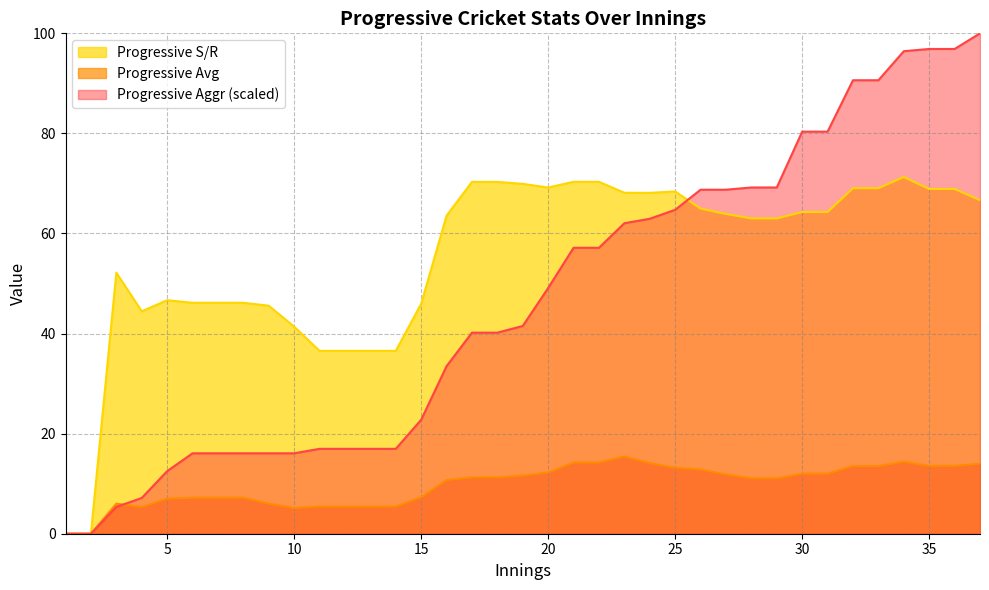

Reading left to right, extract all data points from this chart.

Progressive Aggr: 1=0.0	2=0.0	3=5.4	4=7.1	5=12.5	6=16.1	7=16.1	8=16.1	9=16.1	10=16.1	11=17.0	12=17.0	13=17.0	14=17.0	15=22.8	16=33.5	17=40.2	18=40.2	19=41.5	20=49.1	21=57.1	22=57.1	23=62.1	24=62.9	25=64.7	26=68.8	27=68.8	28=69.2	29=69.2	30=80.4	31=80.4	32=90.6	33=90.6	34=96.4	35=96.9	36=96.9	37=100.0
Progressive Avg: 1=0.0	2=0.0	3=6.0	4=5.3	5=7.0	6=7.2	7=7.2	8=7.2	9=6.0	10=5.1	11=5.4	12=5.4	13=5.4	14=5.4	15=7.3	16=10.7	17=11.2	18=11.2	19=11.6	20=12.2	21=14.2	22=14.2	23=15.4	24=14.1	25=13.2	26=12.8	27=11.8	28=11.1	29=11.1	30=12.0	31=12.0	32=13.5	33=13.5	34=14.4	35=13.6	36=13.6	37=14.0
Progressive S/R: 1=0.0	2=0.0	3=52.2	4=44.4	5=46.7	6=46.1	7=46.1	8=46.1	9=45.6	10=41.4	11=36.5	12=36.5	13=36.5	14=36.5	15=46.0	16=63.6	17=70.3	18=70.3	19=69.9	20=69.2	21=70.3	22=70.3	23=68.1	24=68.1	25=68.4	26=65.0	27=63.9	28=63.0	29=63.0	30=64.3	31=64.3	32=69.0	33=69.0	34=71.3	35=68.9	36=68.9	37=66.7